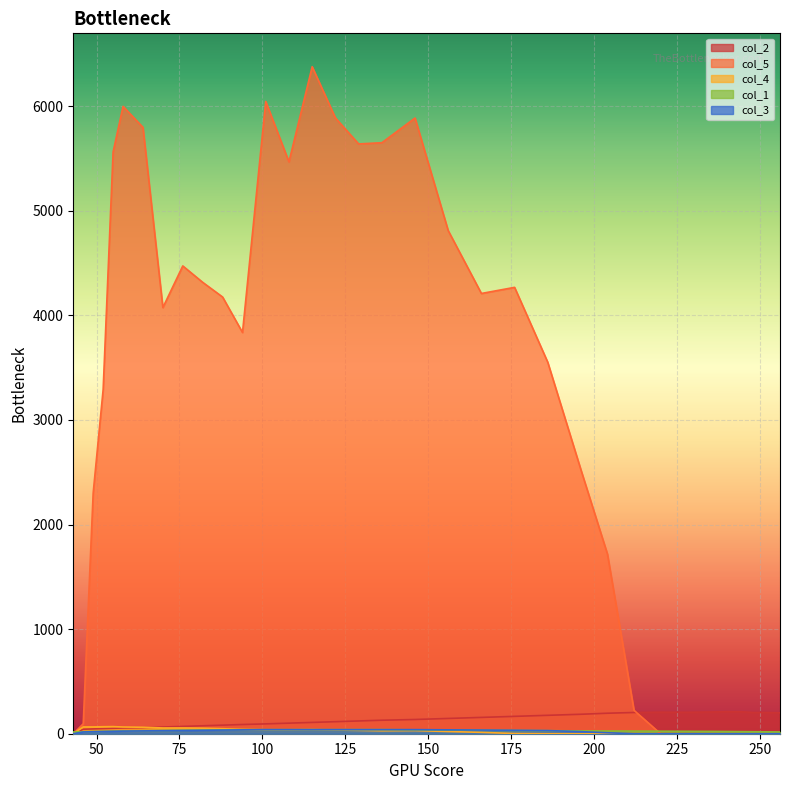

What are all the series names shown in the legend?

col_2, col_5, col_4, col_1, col_3